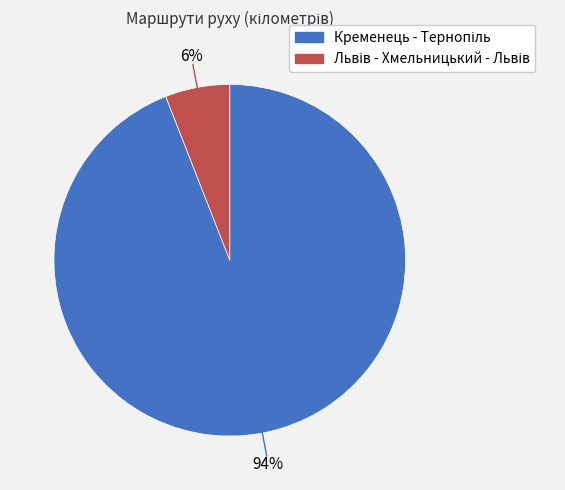

How many slices are in this pie chart?

2